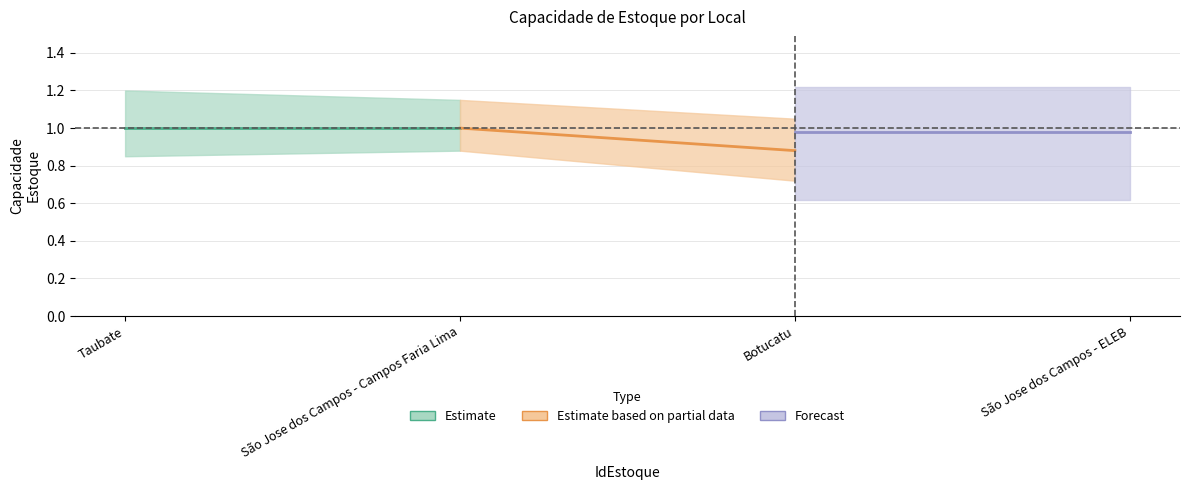

What is the value of the Forecast point at the 1st from the left?

1.0